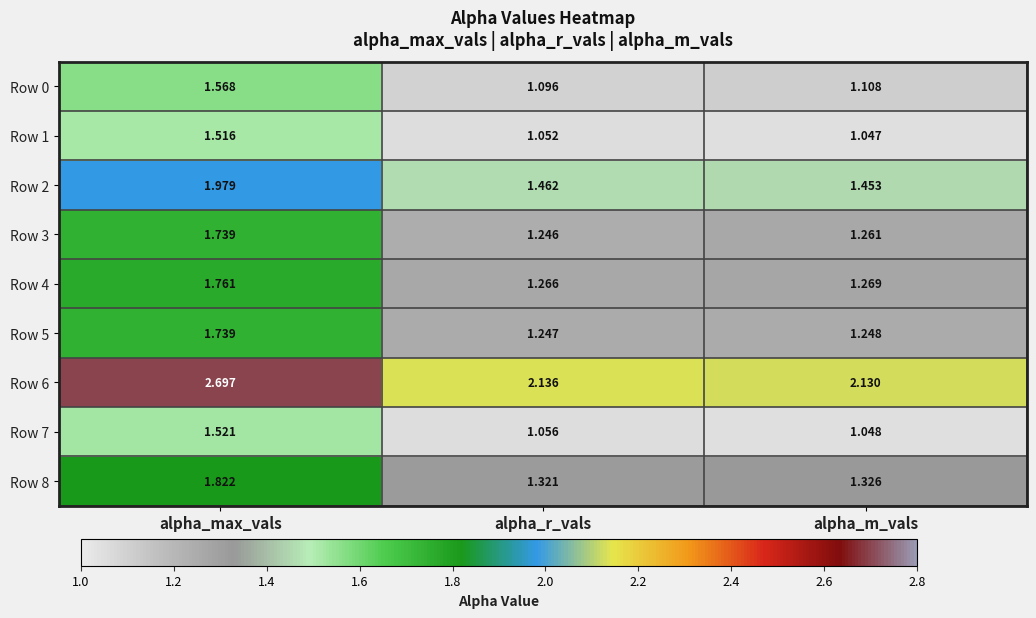

At which label is Row 2 closest to 1?

alpha_m_vals